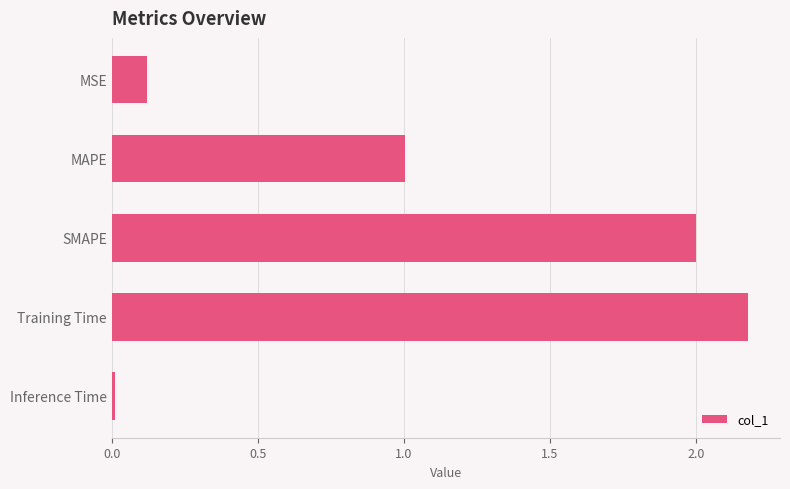

True or false: the data shows 2.2 at Training Time.

True